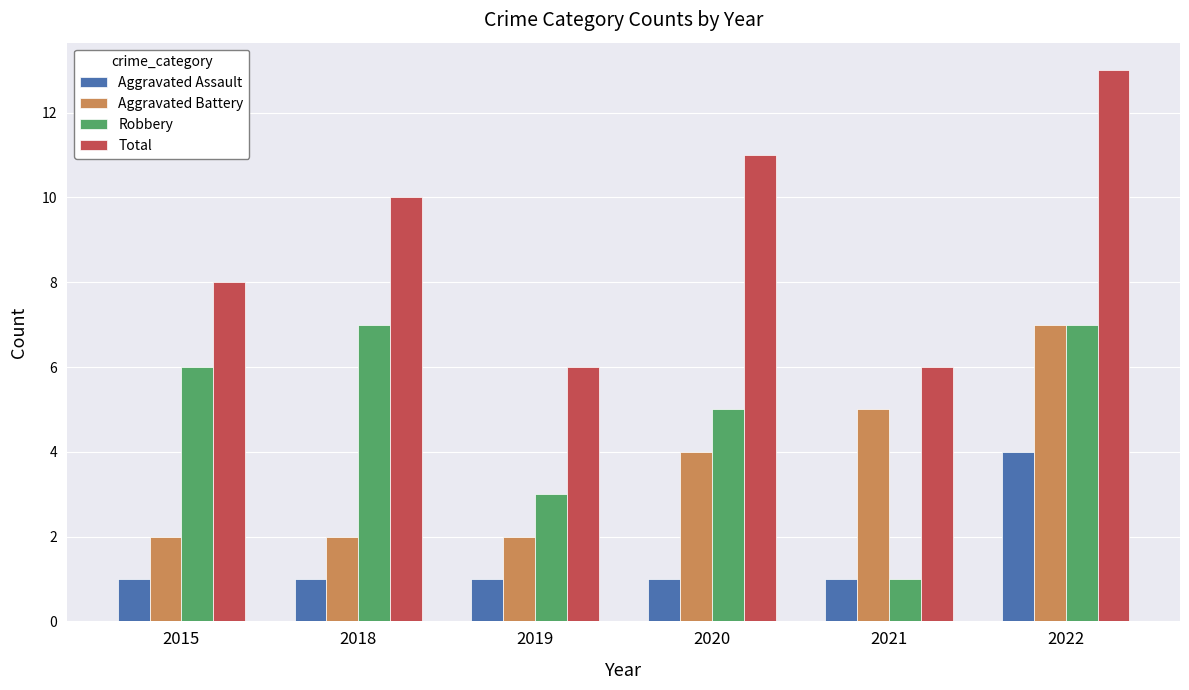

Reading right to left, what are all the values shown in this chart?

Aggravated Assault: 4	1	1	1	1	1
Aggravated Battery: 7	5	4	2	2	2
Robbery: 7	1	5	3	7	6
Total: 13	6	11	6	10	8